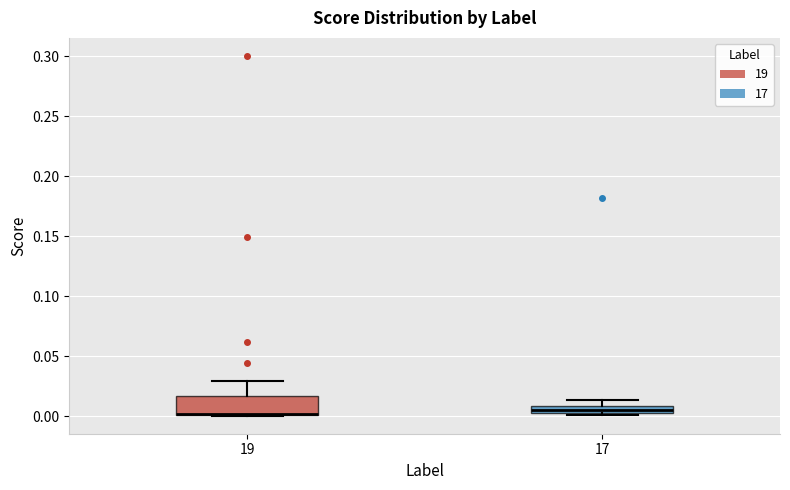

Where does the upper whisker of the box at x = 19 end on the y-axis? The values are not printed on the chart, so give them approximately, as read against the axis.

0.030